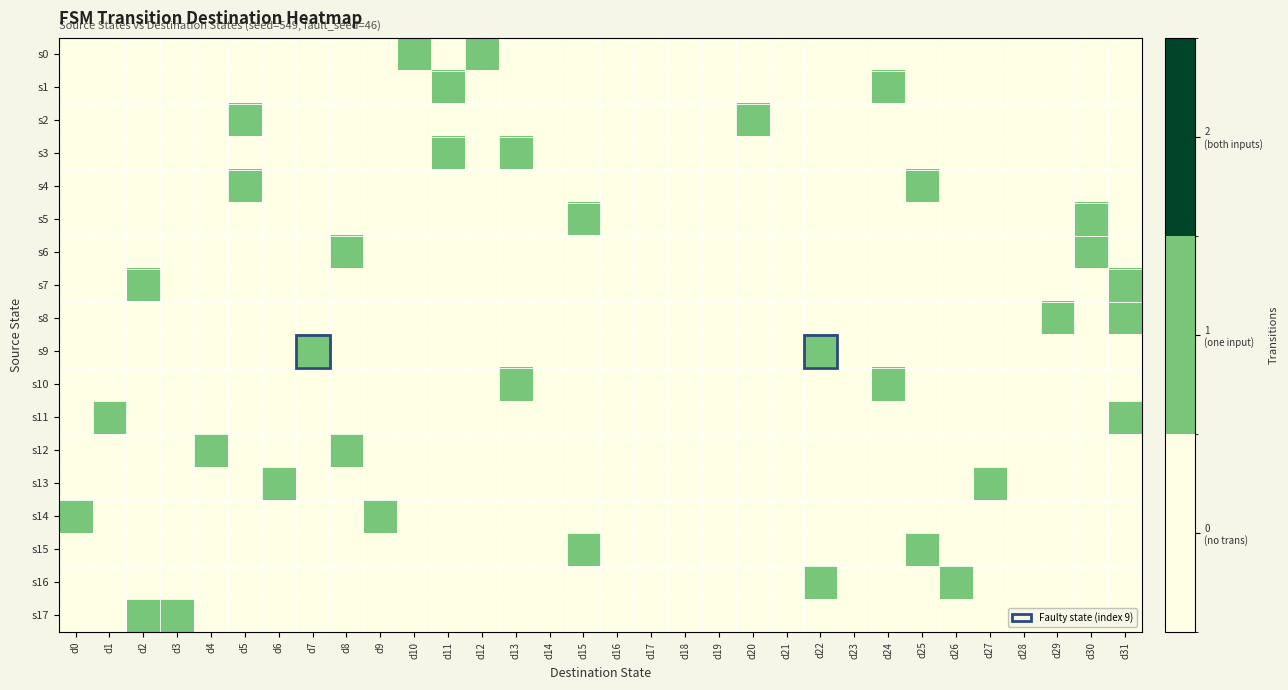

Reading left to right, extract all data points from this chart.

s0: d0=0	d1=0	d2=0	d3=0	d4=0	d5=0	d6=0	d7=0	d8=0	d9=0	d10=1	d11=0	d12=1	d13=0	d14=0	d15=0	d16=0	d17=0	d18=0	d19=0	d20=0	d21=0	d22=0	d23=0	d24=0	d25=0	d26=0	d27=0	d28=0	d29=0	d30=0	d31=0
s1: d0=0	d1=0	d2=0	d3=0	d4=0	d5=0	d6=0	d7=0	d8=0	d9=0	d10=0	d11=1	d12=0	d13=0	d14=0	d15=0	d16=0	d17=0	d18=0	d19=0	d20=0	d21=0	d22=0	d23=0	d24=1	d25=0	d26=0	d27=0	d28=0	d29=0	d30=0	d31=0
s2: d0=0	d1=0	d2=0	d3=0	d4=0	d5=1	d6=0	d7=0	d8=0	d9=0	d10=0	d11=0	d12=0	d13=0	d14=0	d15=0	d16=0	d17=0	d18=0	d19=0	d20=1	d21=0	d22=0	d23=0	d24=0	d25=0	d26=0	d27=0	d28=0	d29=0	d30=0	d31=0
s3: d0=0	d1=0	d2=0	d3=0	d4=0	d5=0	d6=0	d7=0	d8=0	d9=0	d10=0	d11=1	d12=0	d13=1	d14=0	d15=0	d16=0	d17=0	d18=0	d19=0	d20=0	d21=0	d22=0	d23=0	d24=0	d25=0	d26=0	d27=0	d28=0	d29=0	d30=0	d31=0
s4: d0=0	d1=0	d2=0	d3=0	d4=0	d5=1	d6=0	d7=0	d8=0	d9=0	d10=0	d11=0	d12=0	d13=0	d14=0	d15=0	d16=0	d17=0	d18=0	d19=0	d20=0	d21=0	d22=0	d23=0	d24=0	d25=1	d26=0	d27=0	d28=0	d29=0	d30=0	d31=0
s5: d0=0	d1=0	d2=0	d3=0	d4=0	d5=0	d6=0	d7=0	d8=0	d9=0	d10=0	d11=0	d12=0	d13=0	d14=0	d15=1	d16=0	d17=0	d18=0	d19=0	d20=0	d21=0	d22=0	d23=0	d24=0	d25=0	d26=0	d27=0	d28=0	d29=0	d30=1	d31=0
s6: d0=0	d1=0	d2=0	d3=0	d4=0	d5=0	d6=0	d7=0	d8=1	d9=0	d10=0	d11=0	d12=0	d13=0	d14=0	d15=0	d16=0	d17=0	d18=0	d19=0	d20=0	d21=0	d22=0	d23=0	d24=0	d25=0	d26=0	d27=0	d28=0	d29=0	d30=1	d31=0
s7: d0=0	d1=0	d2=1	d3=0	d4=0	d5=0	d6=0	d7=0	d8=0	d9=0	d10=0	d11=0	d12=0	d13=0	d14=0	d15=0	d16=0	d17=0	d18=0	d19=0	d20=0	d21=0	d22=0	d23=0	d24=0	d25=0	d26=0	d27=0	d28=0	d29=0	d30=0	d31=1
s8: d0=0	d1=0	d2=0	d3=0	d4=0	d5=0	d6=0	d7=0	d8=0	d9=0	d10=0	d11=0	d12=0	d13=0	d14=0	d15=0	d16=0	d17=0	d18=0	d19=0	d20=0	d21=0	d22=0	d23=0	d24=0	d25=0	d26=0	d27=0	d28=0	d29=1	d30=0	d31=1
s9: d0=0	d1=0	d2=0	d3=0	d4=0	d5=0	d6=0	d7=1	d8=0	d9=0	d10=0	d11=0	d12=0	d13=0	d14=0	d15=0	d16=0	d17=0	d18=0	d19=0	d20=0	d21=0	d22=1	d23=0	d24=0	d25=0	d26=0	d27=0	d28=0	d29=0	d30=0	d31=0
s10: d0=0	d1=0	d2=0	d3=0	d4=0	d5=0	d6=0	d7=0	d8=0	d9=0	d10=0	d11=0	d12=0	d13=1	d14=0	d15=0	d16=0	d17=0	d18=0	d19=0	d20=0	d21=0	d22=0	d23=0	d24=1	d25=0	d26=0	d27=0	d28=0	d29=0	d30=0	d31=0
s11: d0=0	d1=1	d2=0	d3=0	d4=0	d5=0	d6=0	d7=0	d8=0	d9=0	d10=0	d11=0	d12=0	d13=0	d14=0	d15=0	d16=0	d17=0	d18=0	d19=0	d20=0	d21=0	d22=0	d23=0	d24=0	d25=0	d26=0	d27=0	d28=0	d29=0	d30=0	d31=1
s12: d0=0	d1=0	d2=0	d3=0	d4=1	d5=0	d6=0	d7=0	d8=1	d9=0	d10=0	d11=0	d12=0	d13=0	d14=0	d15=0	d16=0	d17=0	d18=0	d19=0	d20=0	d21=0	d22=0	d23=0	d24=0	d25=0	d26=0	d27=0	d28=0	d29=0	d30=0	d31=0
s13: d0=0	d1=0	d2=0	d3=0	d4=0	d5=0	d6=1	d7=0	d8=0	d9=0	d10=0	d11=0	d12=0	d13=0	d14=0	d15=0	d16=0	d17=0	d18=0	d19=0	d20=0	d21=0	d22=0	d23=0	d24=0	d25=0	d26=0	d27=1	d28=0	d29=0	d30=0	d31=0
s14: d0=1	d1=0	d2=0	d3=0	d4=0	d5=0	d6=0	d7=0	d8=0	d9=1	d10=0	d11=0	d12=0	d13=0	d14=0	d15=0	d16=0	d17=0	d18=0	d19=0	d20=0	d21=0	d22=0	d23=0	d24=0	d25=0	d26=0	d27=0	d28=0	d29=0	d30=0	d31=0
s15: d0=0	d1=0	d2=0	d3=0	d4=0	d5=0	d6=0	d7=0	d8=0	d9=0	d10=0	d11=0	d12=0	d13=0	d14=0	d15=1	d16=0	d17=0	d18=0	d19=0	d20=0	d21=0	d22=0	d23=0	d24=0	d25=1	d26=0	d27=0	d28=0	d29=0	d30=0	d31=0
s16: d0=0	d1=0	d2=0	d3=0	d4=0	d5=0	d6=0	d7=0	d8=0	d9=0	d10=0	d11=0	d12=0	d13=0	d14=0	d15=0	d16=0	d17=0	d18=0	d19=0	d20=0	d21=0	d22=1	d23=0	d24=0	d25=0	d26=1	d27=0	d28=0	d29=0	d30=0	d31=0
s17: d0=0	d1=0	d2=1	d3=1	d4=0	d5=0	d6=0	d7=0	d8=0	d9=0	d10=0	d11=0	d12=0	d13=0	d14=0	d15=0	d16=0	d17=0	d18=0	d19=0	d20=0	d21=0	d22=0	d23=0	d24=0	d25=0	d26=0	d27=0	d28=0	d29=0	d30=0	d31=0